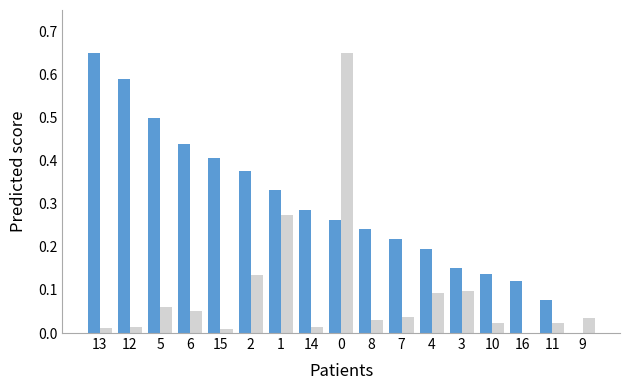

What position from the right is 9?

1